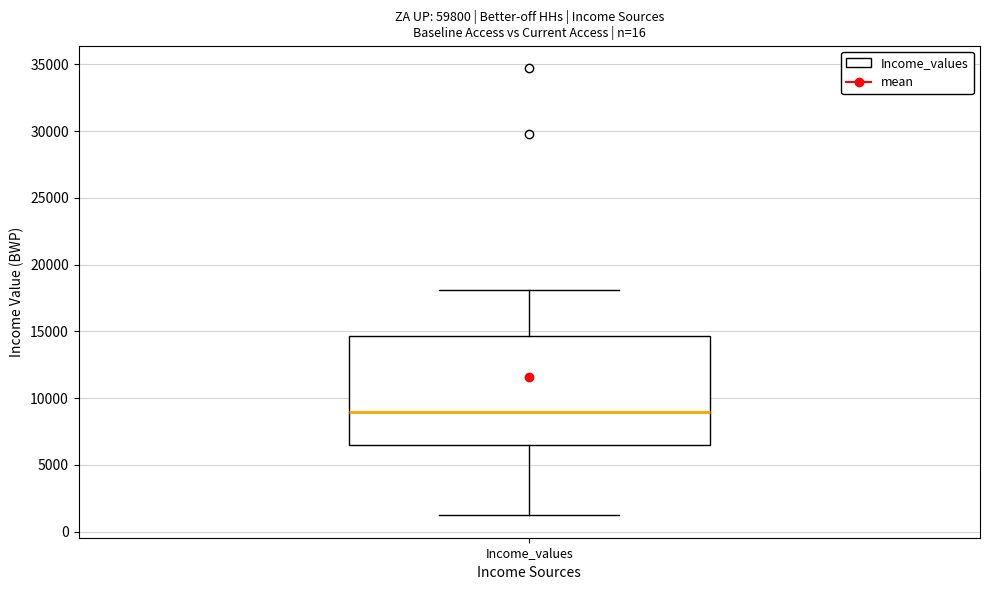

Read this box plot against the y-axis: the position of the median line, the range covered by the box, and the ends of both whiskers. The values are not printed on the chart, so give them approximately, as read against the axis.

median 9000, box 6500 to 14500, whiskers 1000 to 18000